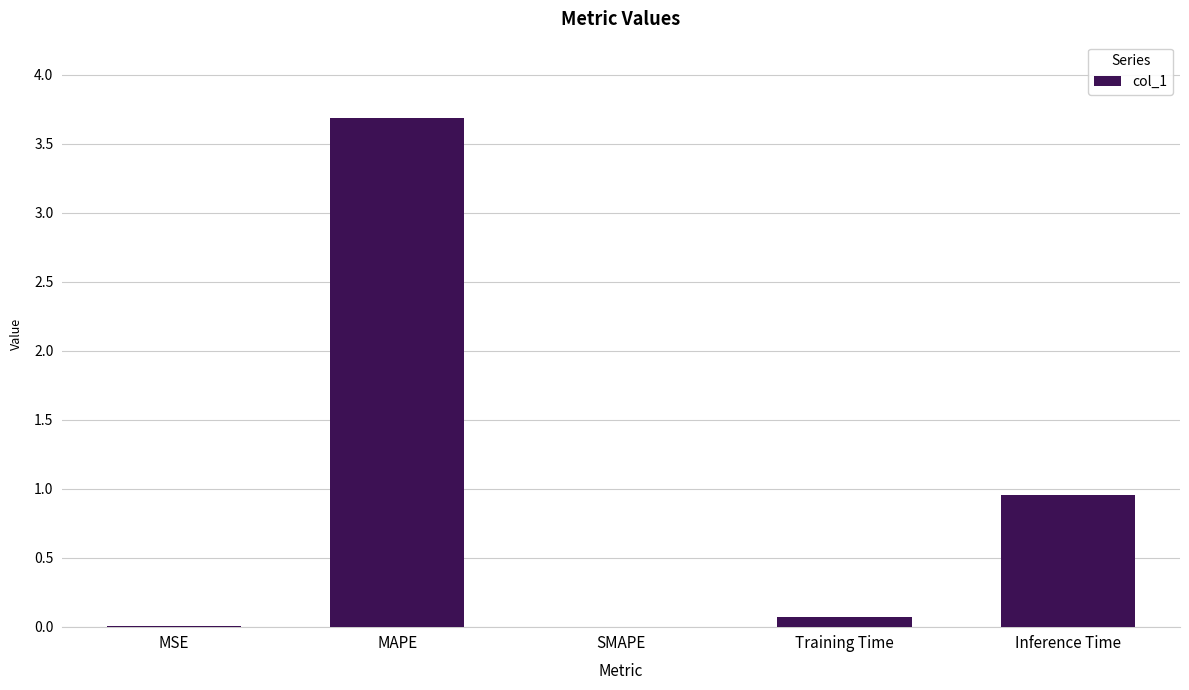

True or false: the data shows 0.5 at Inference Time.

False